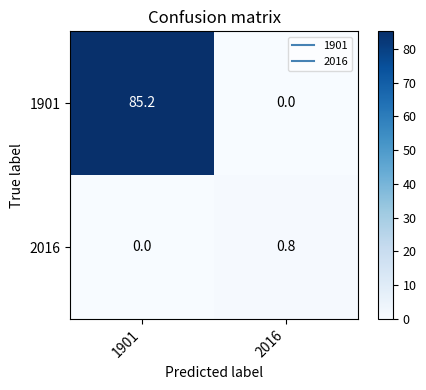

Where does the 1901 series first go above 85?

1901